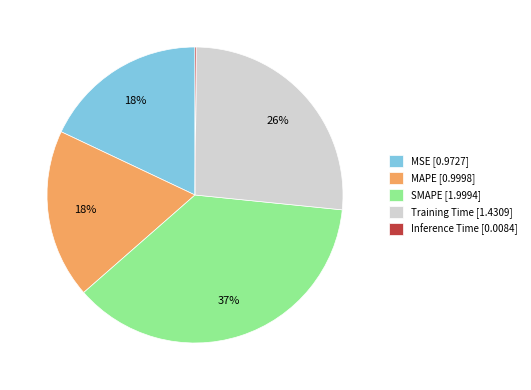

Which slice is the largest?

SMAPE